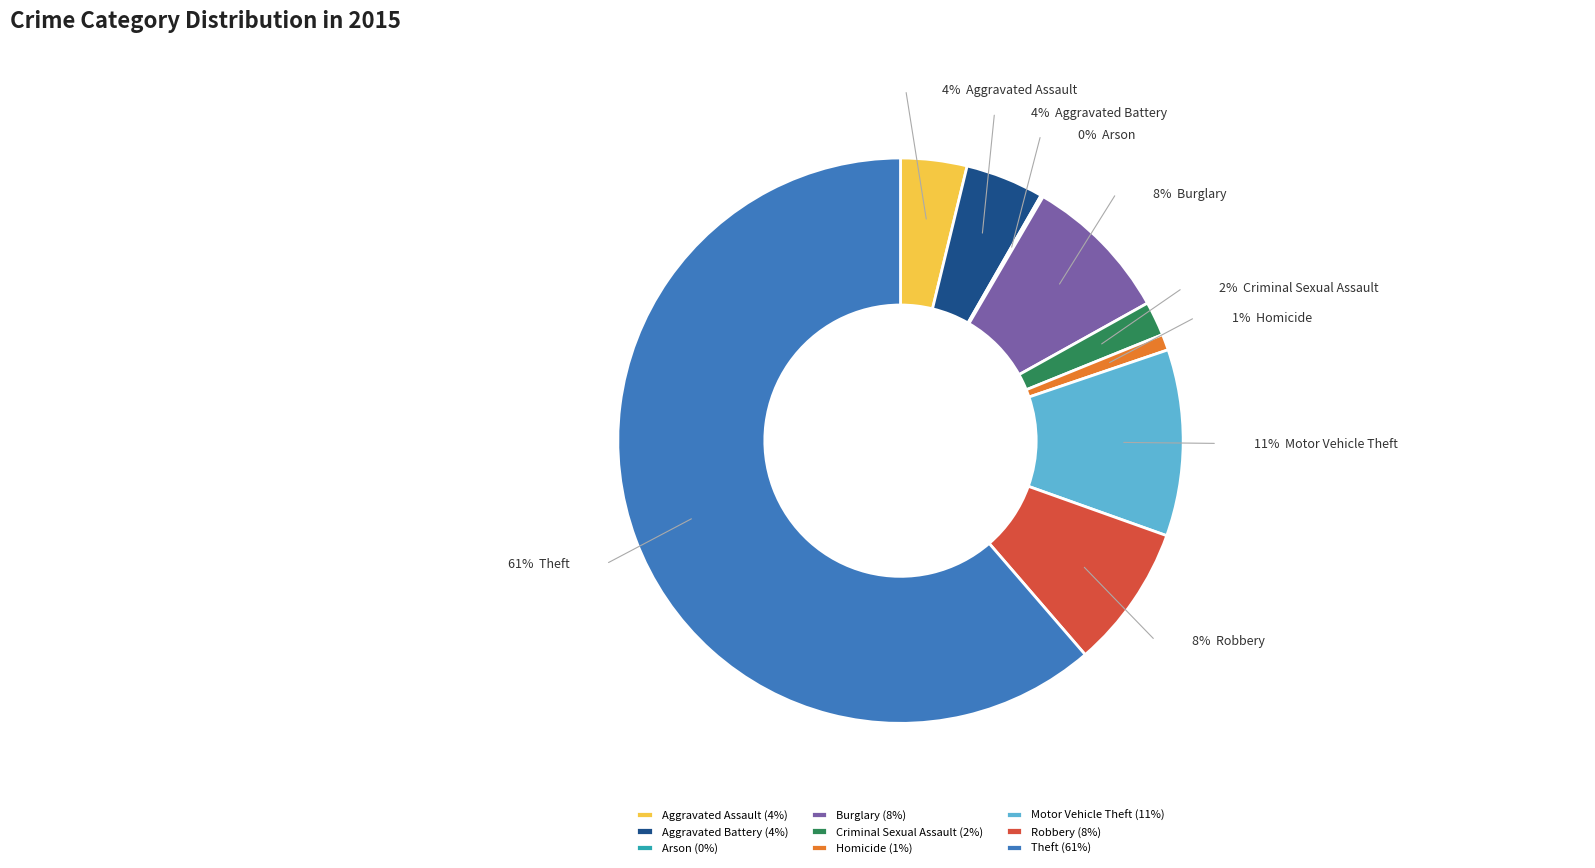

Is there any slice that represents more than half of the pie?

Yes